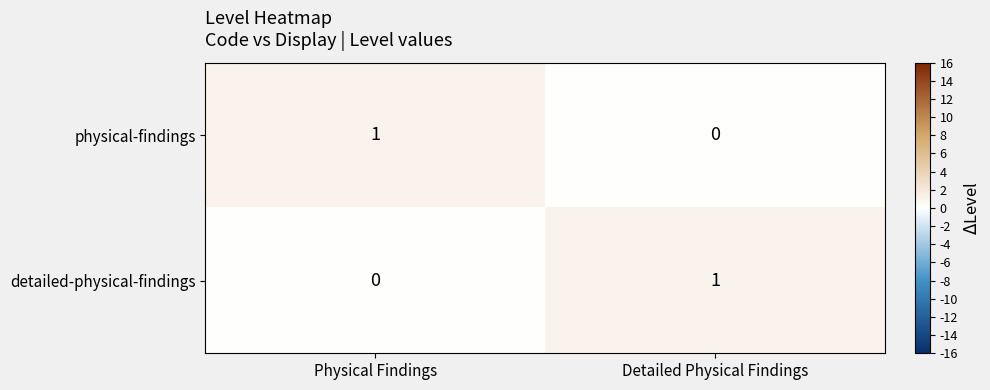

What is the total value across all series at Physical Findings?

1